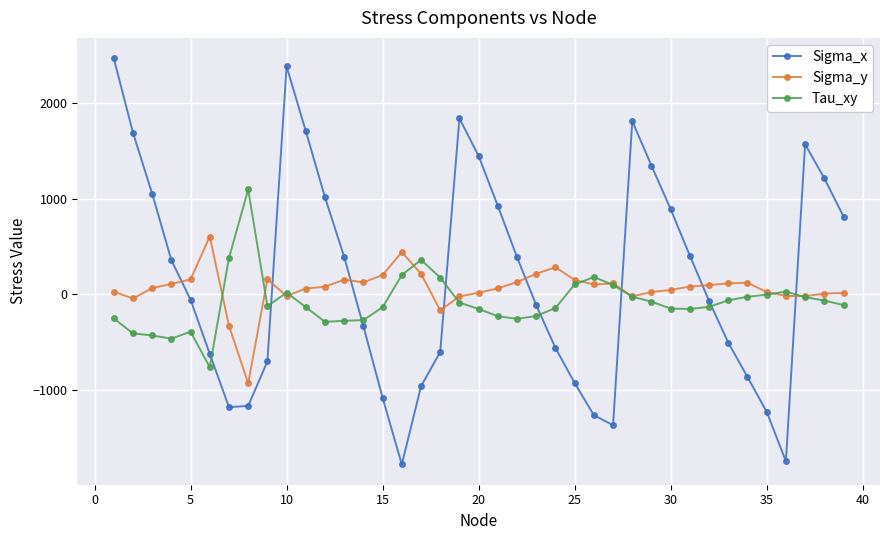

Does the chart have visible grid lines?

Yes